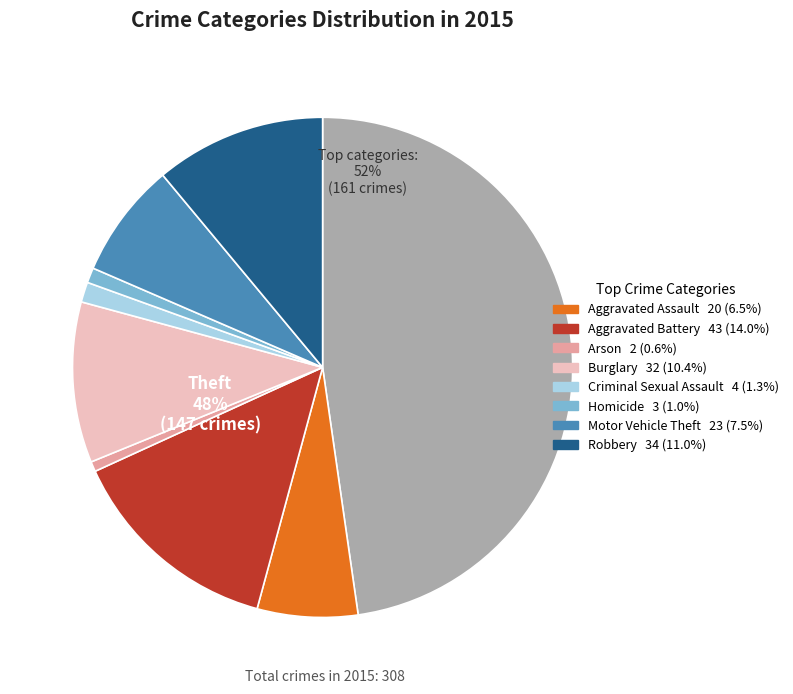

Approximately how many times larger is the value at Homicide compared to Motor Vehicle Theft?

0.1